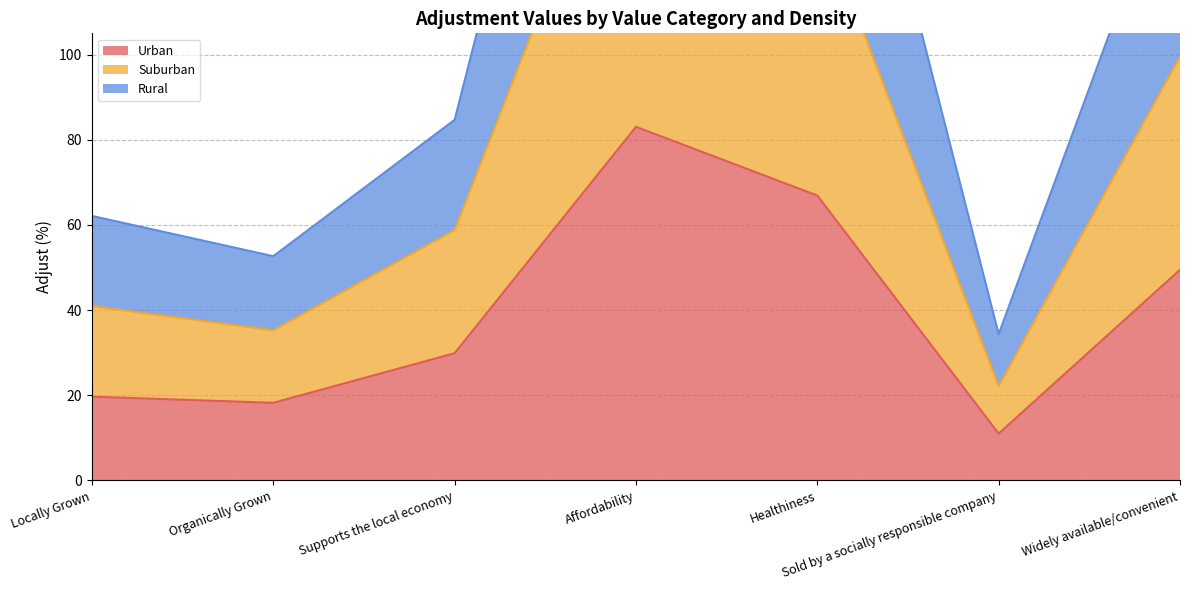

True or false: Urban and Suburban intersect in this chart.

False